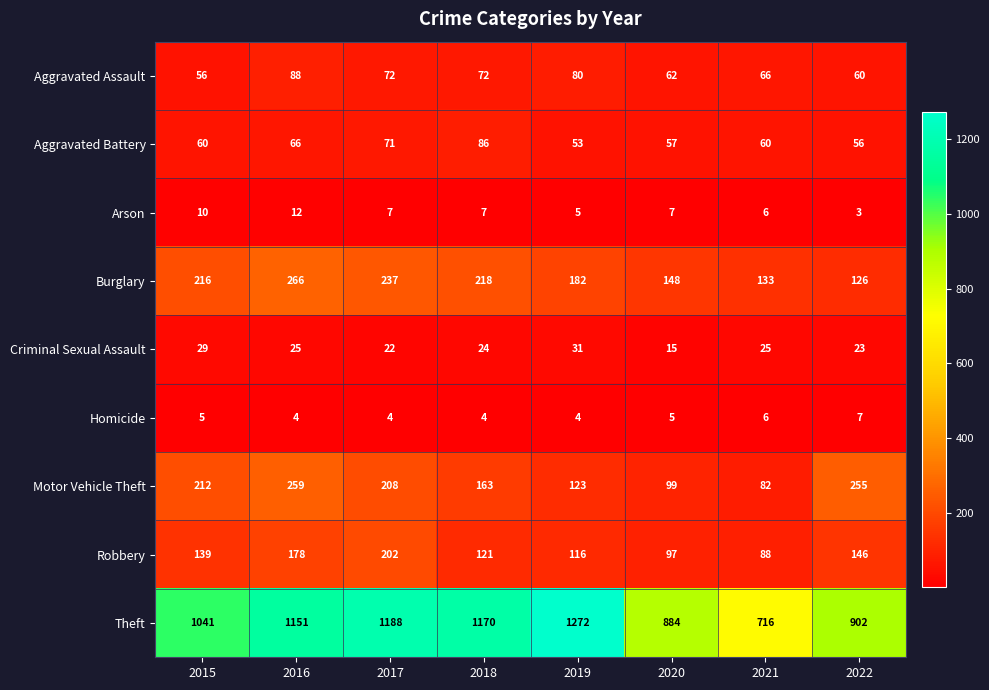

Is it true that Burglary equals 197 at 2021?

False